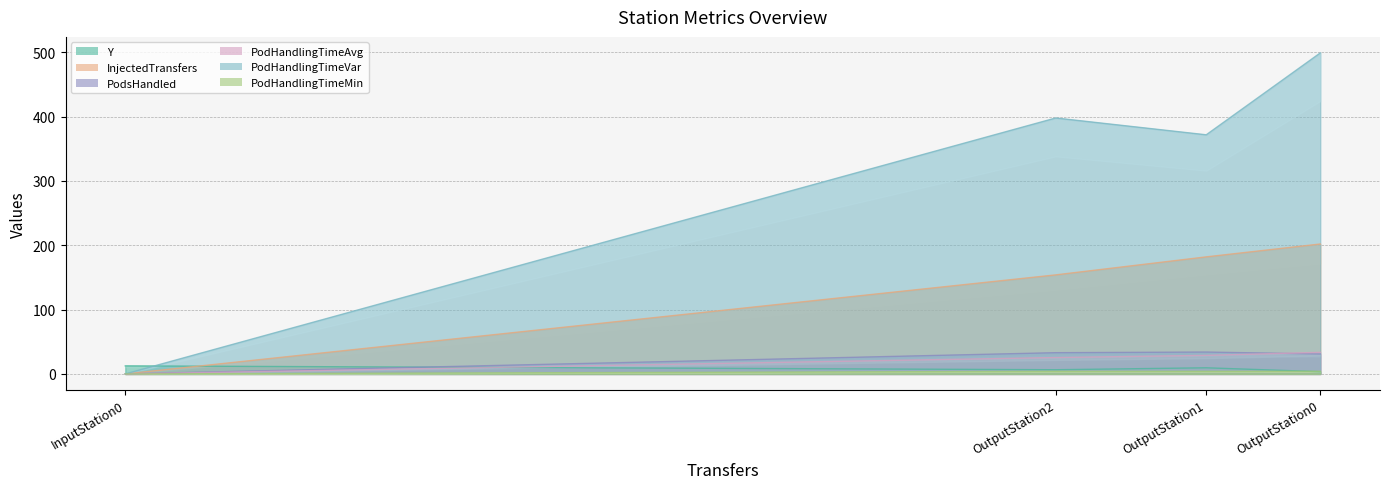

At which category is the sum across all series the highest?

OutputStation0